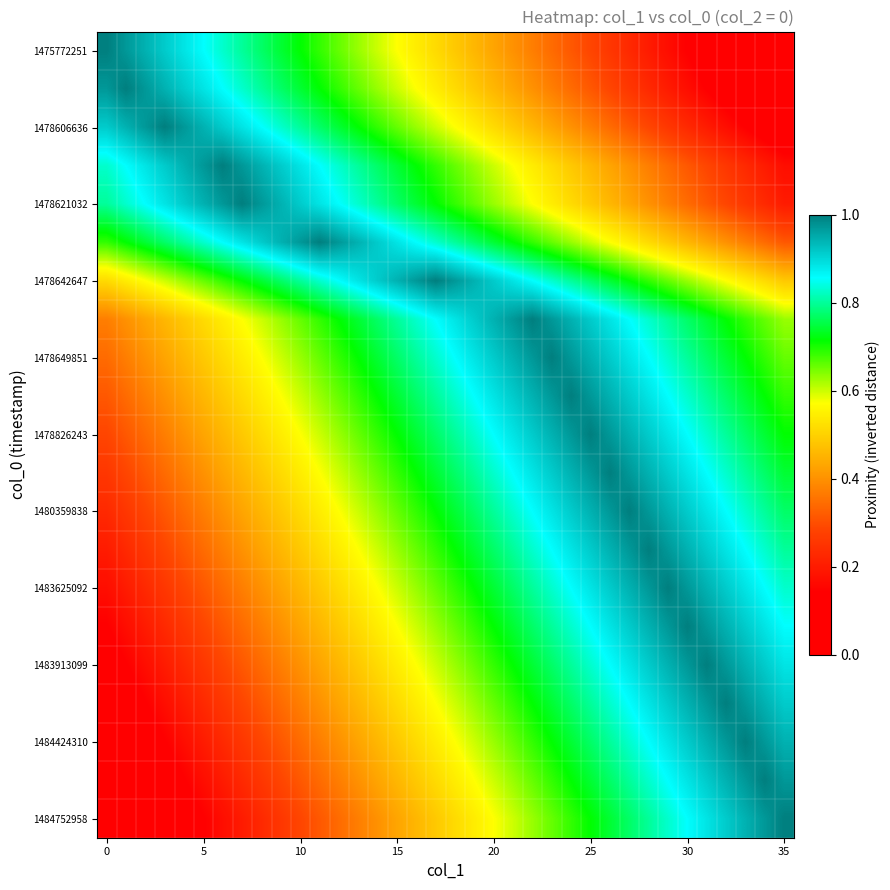

At which category is the sum across all series the highest?

25